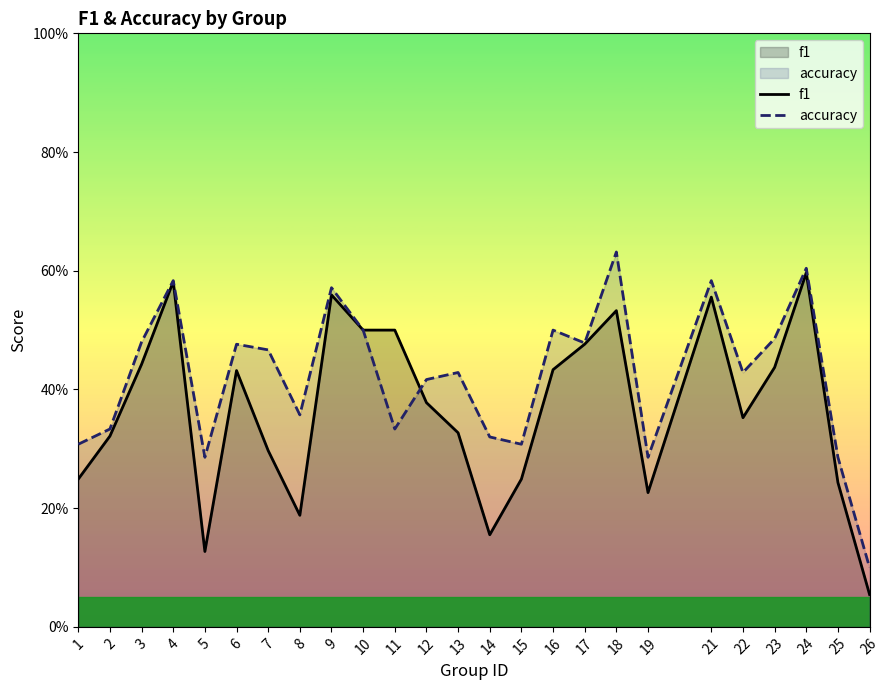

What is the approximate value of f1 at 10?

0.5